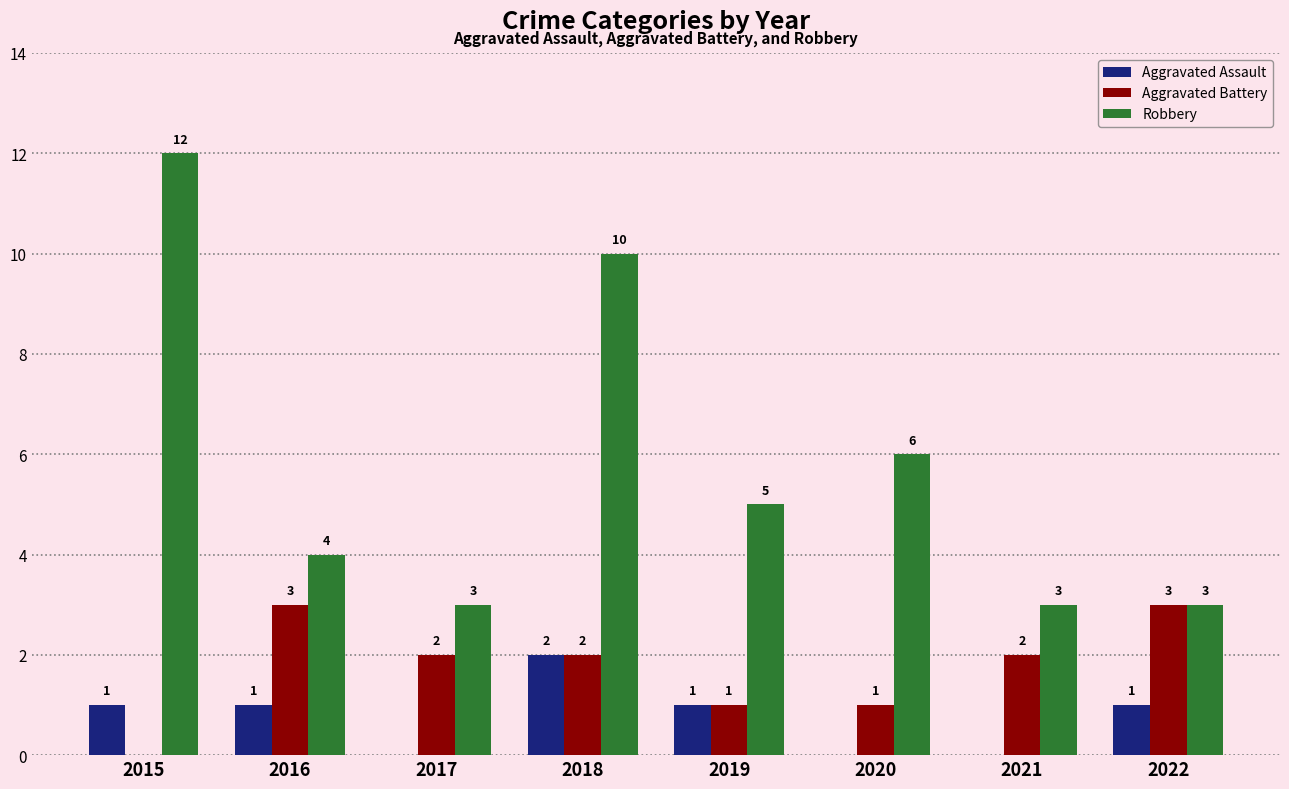

Is the value of Aggravated Assault at 2019 greater than the value of Robbery at 2015?

No